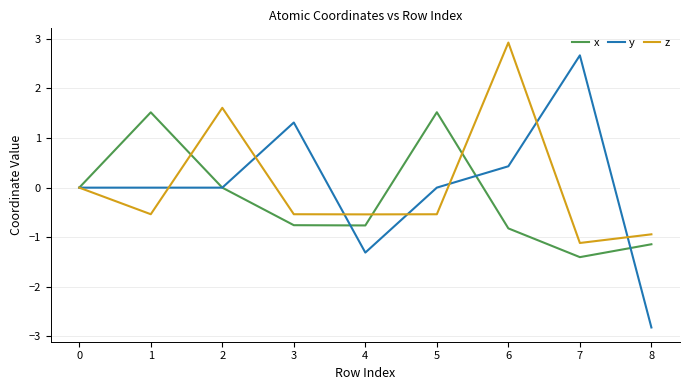

Is this an area chart (filled region under the line)?

No